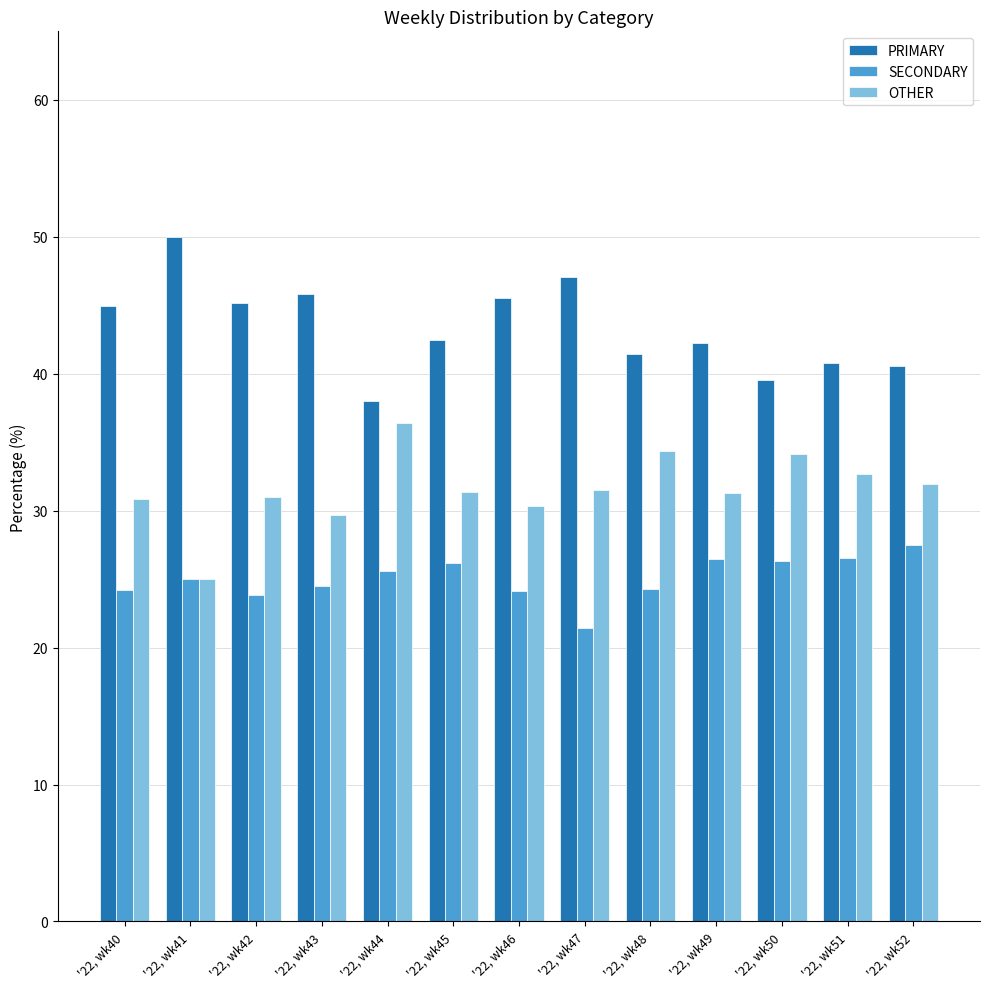

The value of OTHER at '22, wk51 is 12.9. True or false?

False